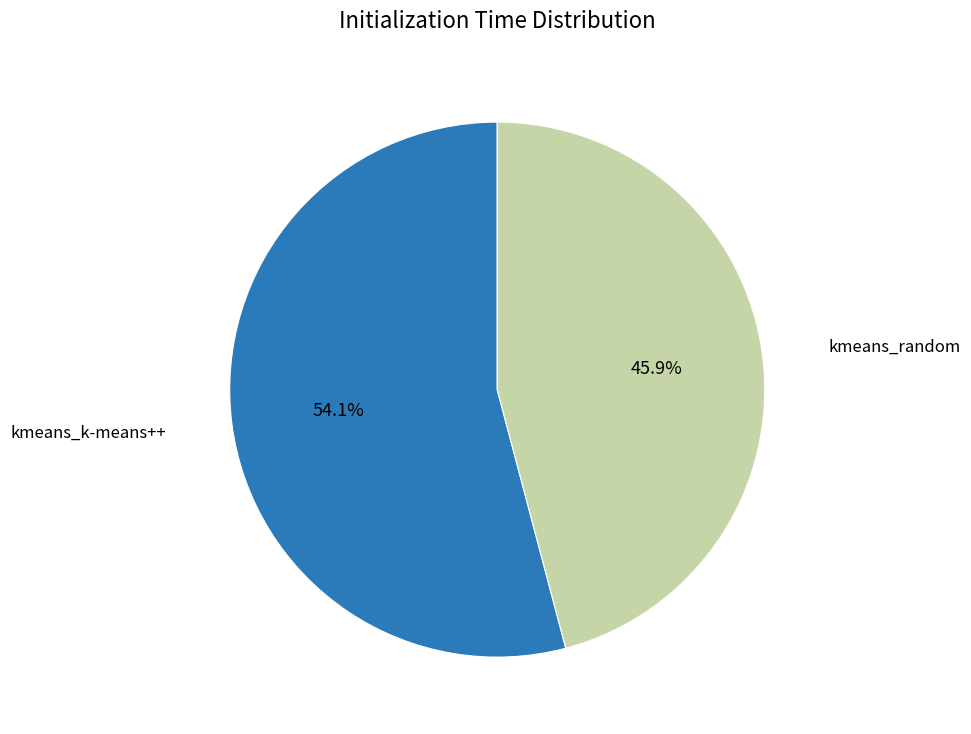

Does any single category account for the majority?

Yes